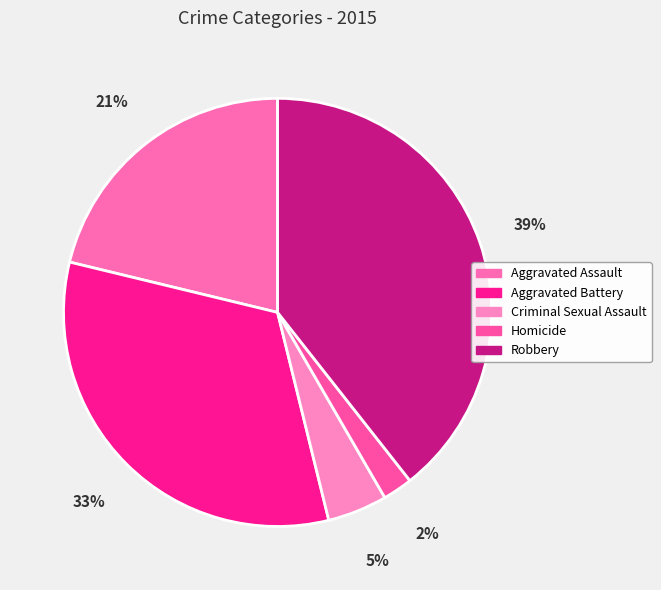

Between Robbery and Homicide, which is larger?

Robbery